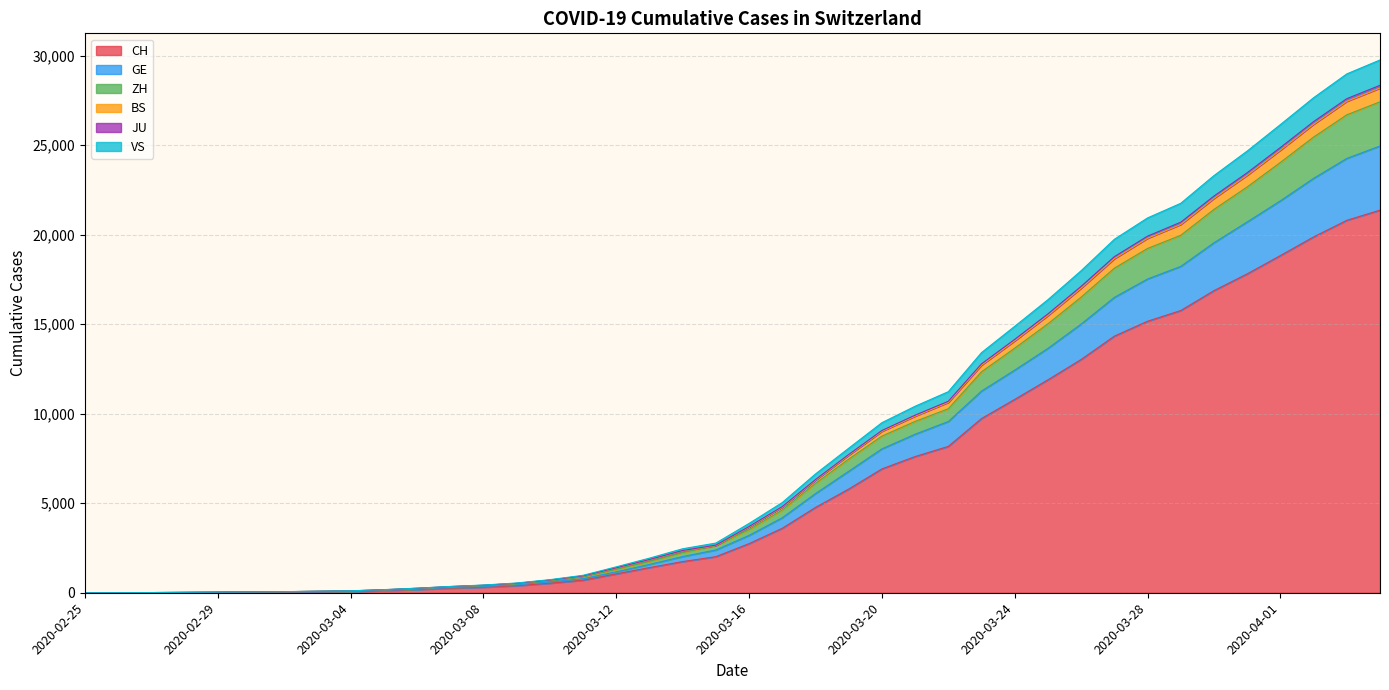

What is the maximum value for CH?

21366